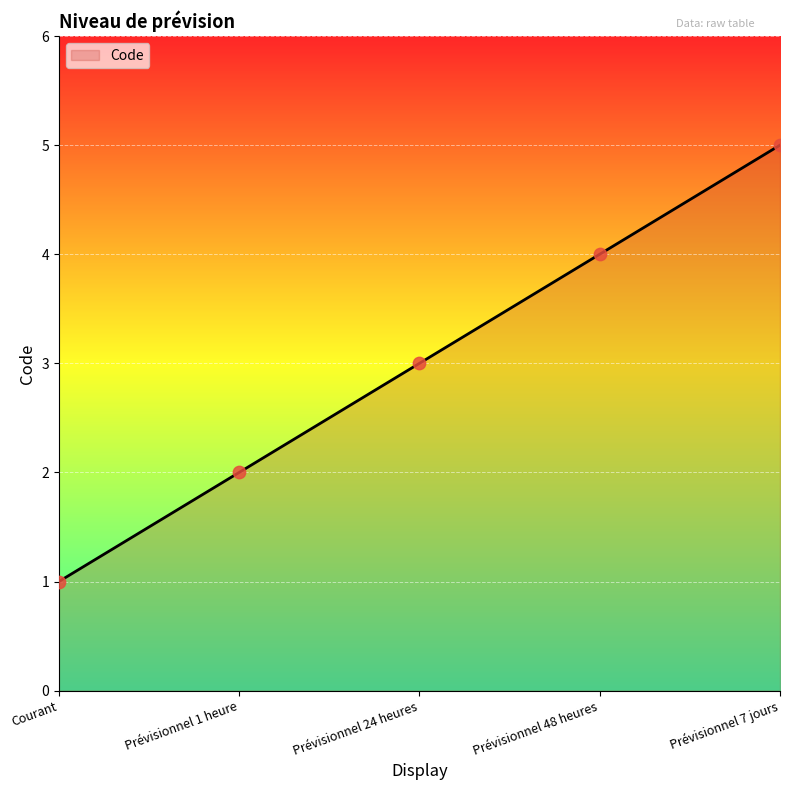

What is the change in value from Courant to Prévisionnel 48 heures?

+3